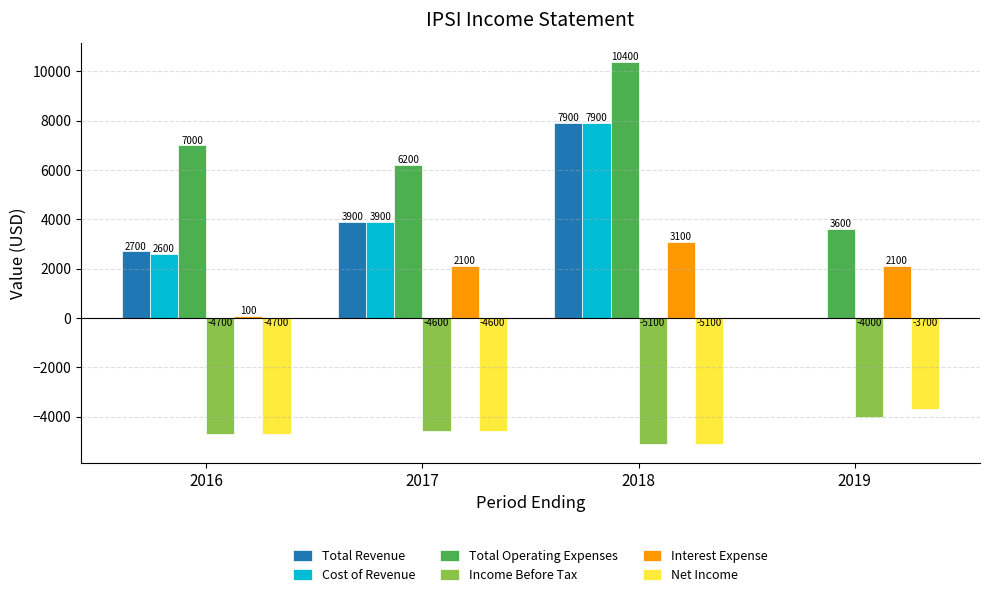

What is the sum of all Total Operating Expenses values?

27200